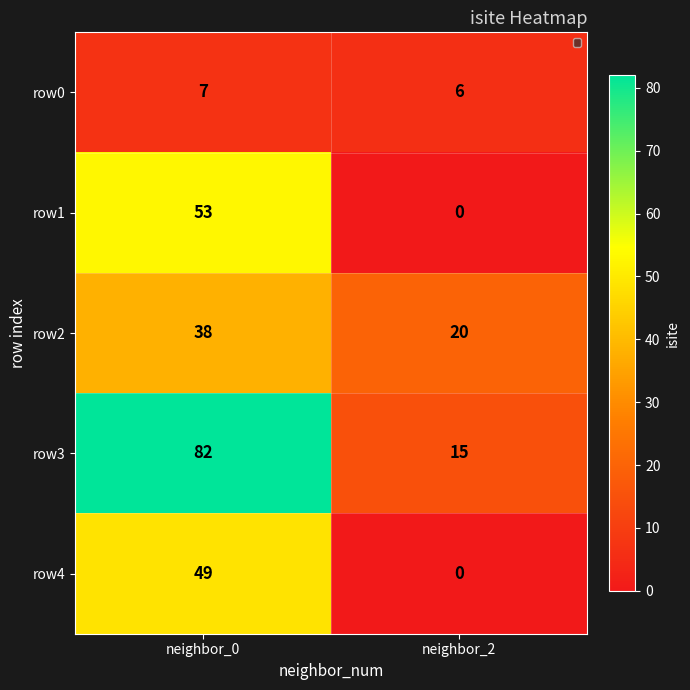

Reading right to left, extract all data points from this chart.

row0: 6	7
row1: 0	53
row2: 20	38
row3: 15	82
row4: 0	49